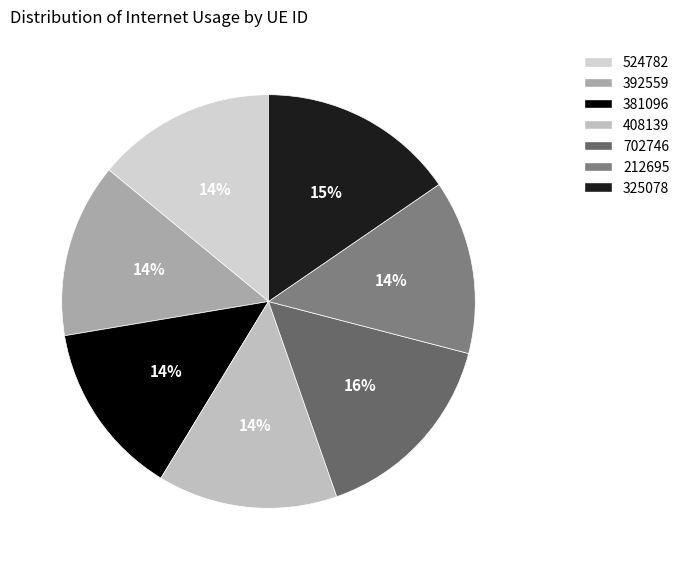

Count the number of slices in the pie.

7